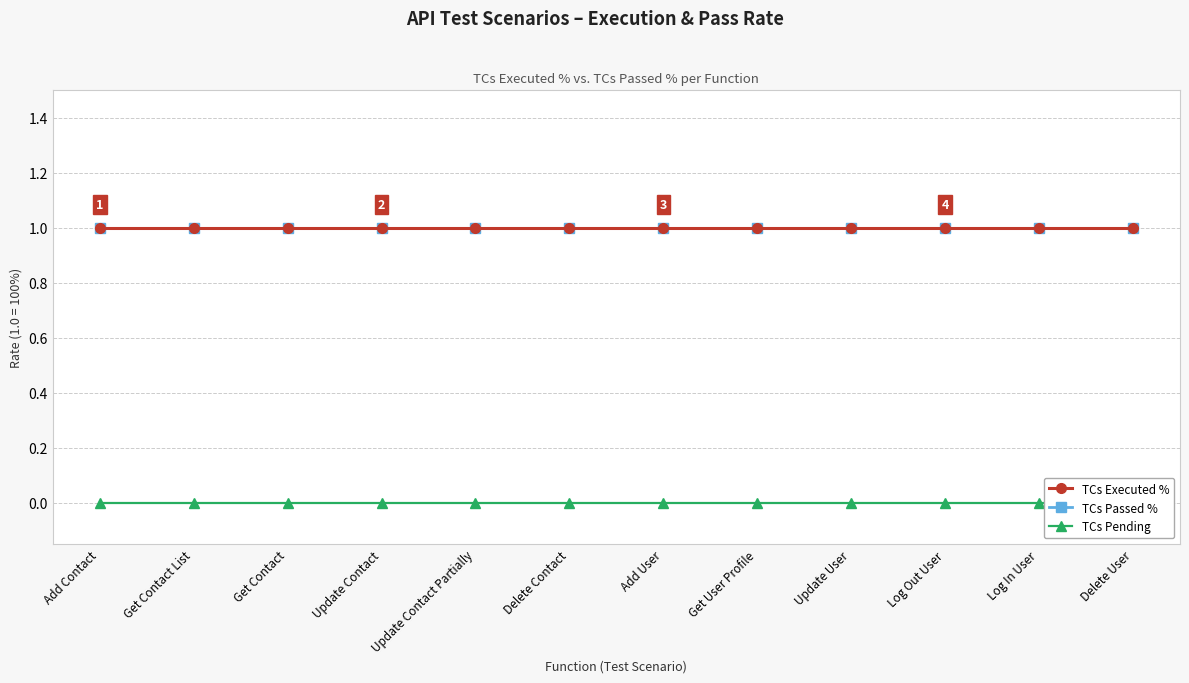

Which has a higher value, Log Out User or Get Contact?

Log Out User